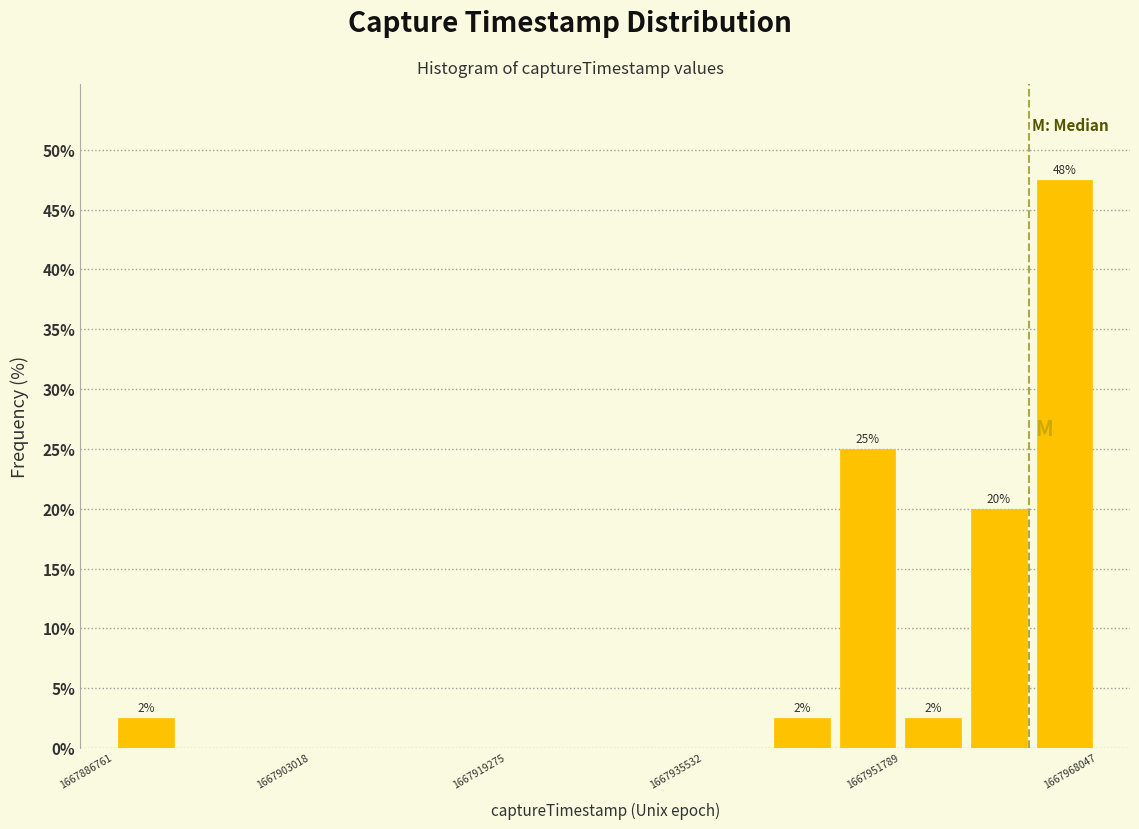

Read against the x-axis, roughly where is the centre of the tallest bar?

1667966000